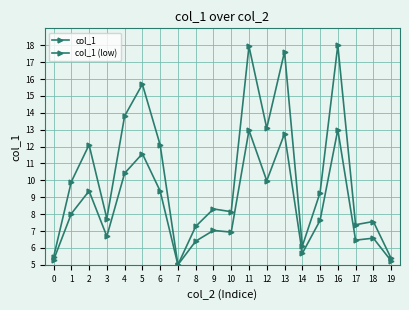

List the series in order of their peak value, highest first.

col_1, col_1 (low)